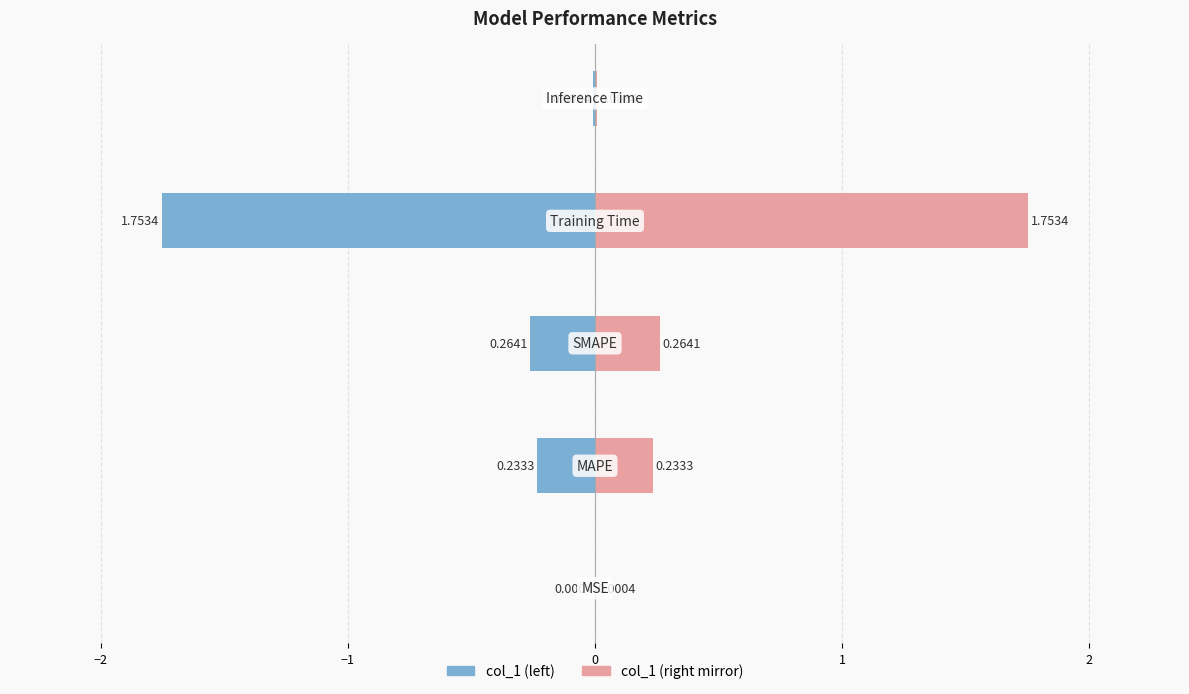

Does the chart contain any negative values?

No